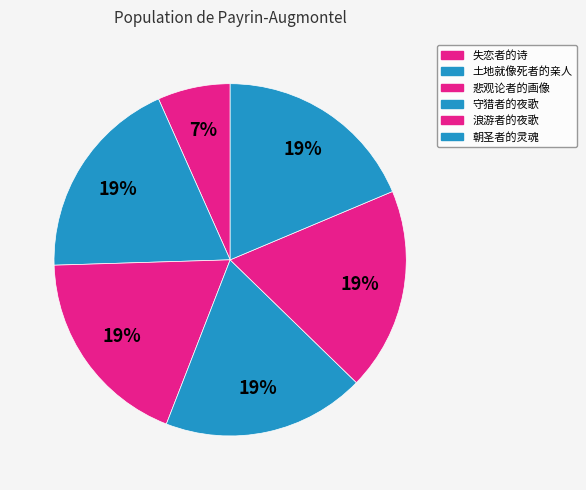

True or false: 朝圣者的灵魂 accounts for 19% of the total.

True